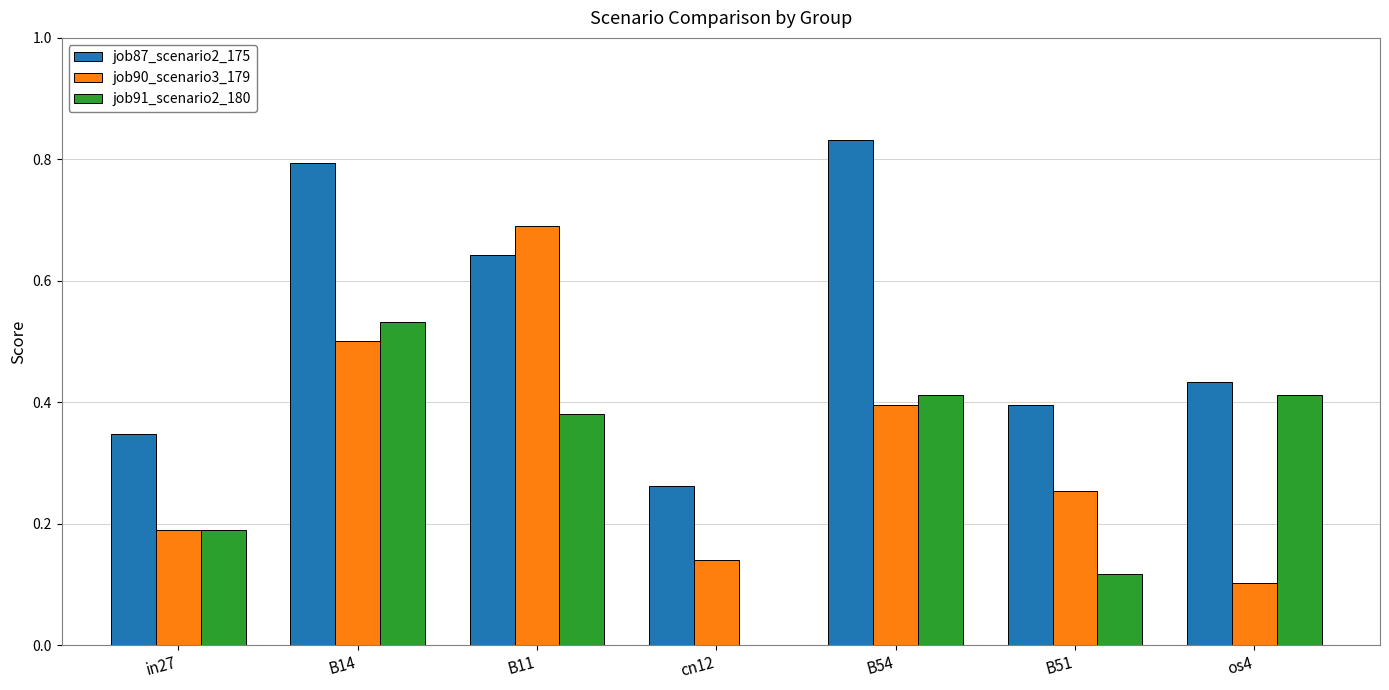

Which series has the largest total across all categories?

job87_scenario2_175